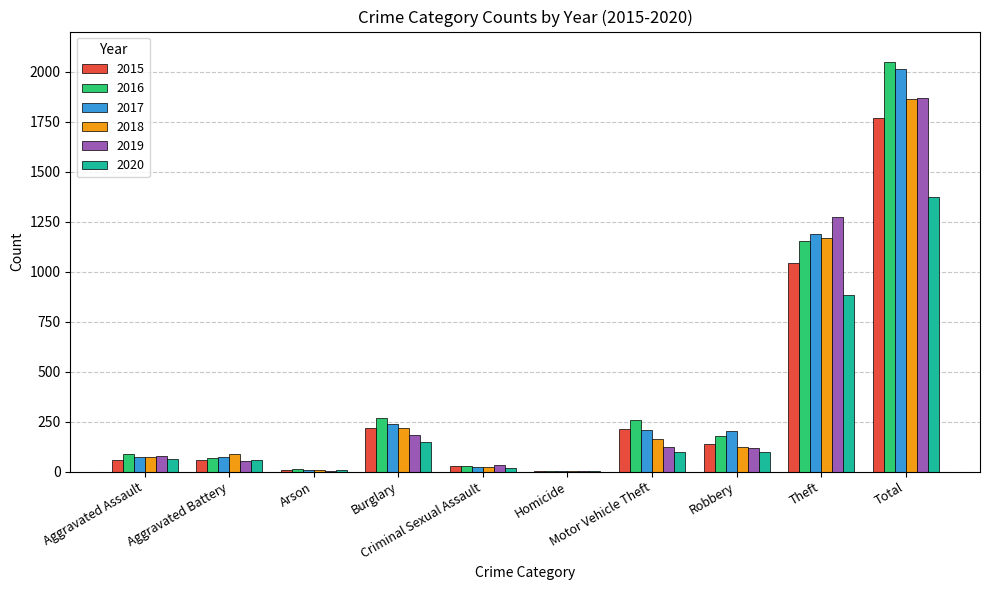

What are all the series names shown in the legend?

2015, 2016, 2017, 2018, 2019, 2020